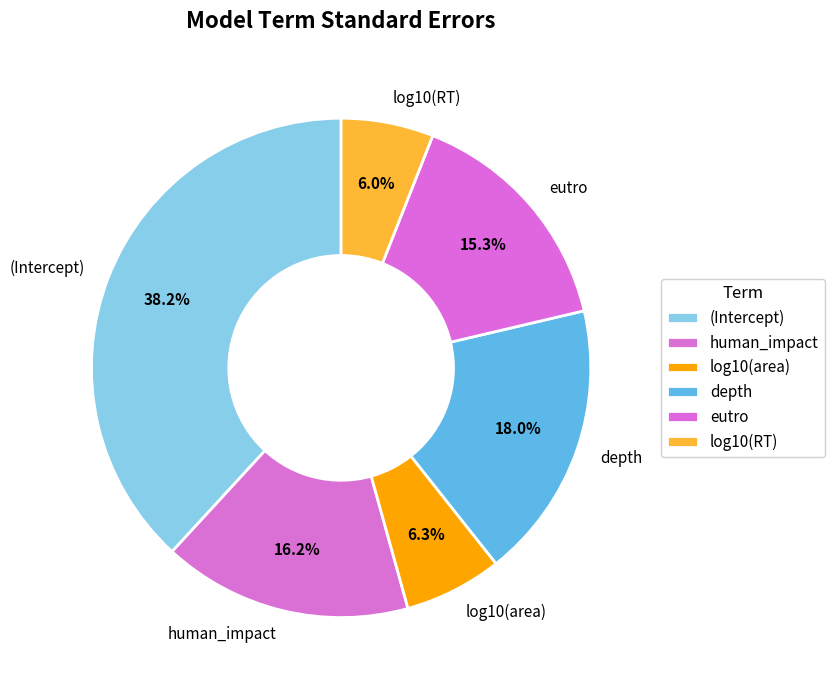

How many segments does this pie chart have?

6